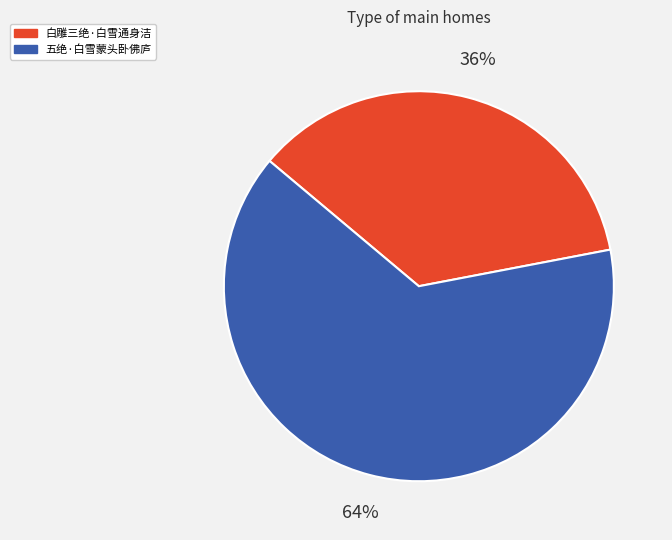

Does 白雕三绝·白雪通身洁 account for over 50% of the chart?

No